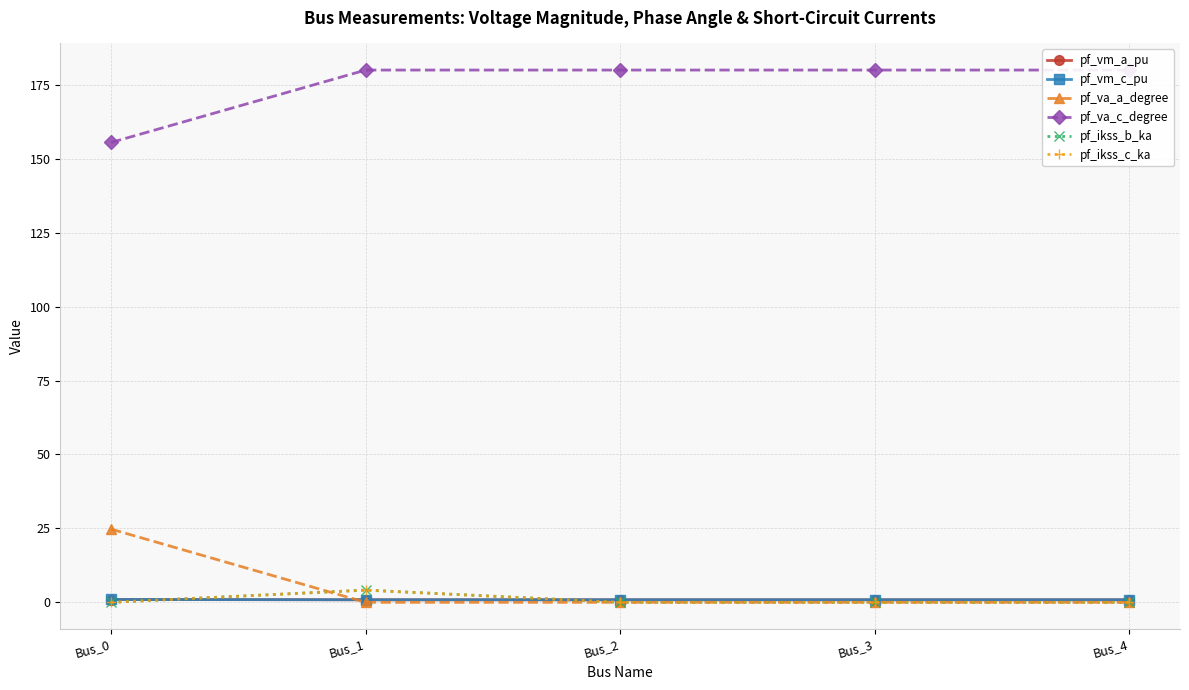

True or false: pf_va_a_degree and pf_ikss_c_ka intersect in this chart.

True